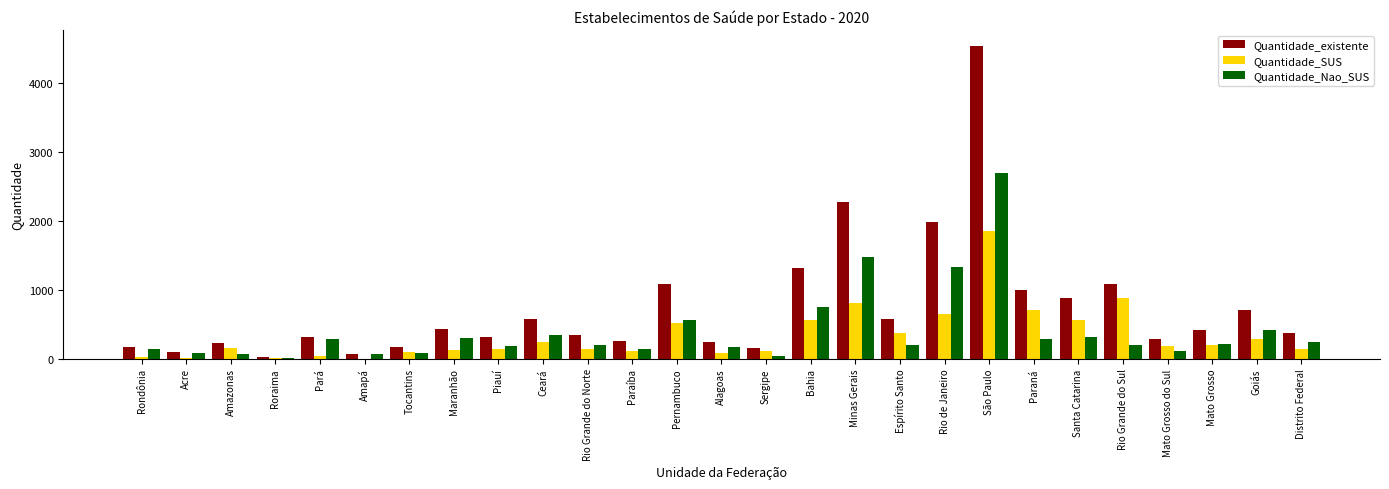

What value does the Quantidade_SUS series have at Rio Grande do Sul, to the nearest 100?

900